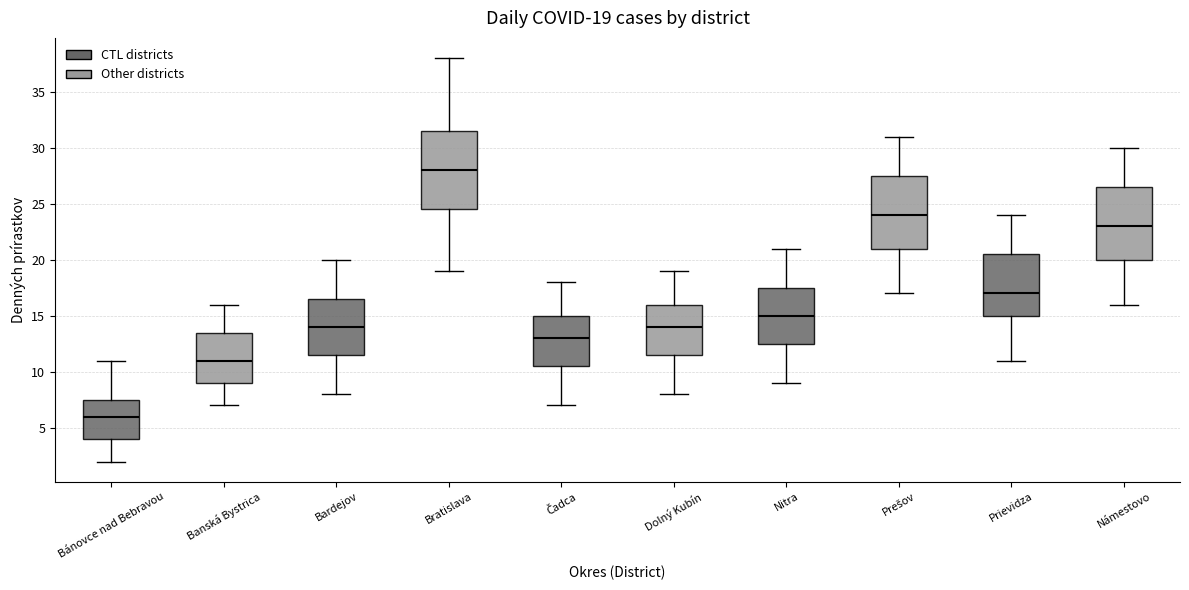

Which box's median line is the highest?

Bratislava